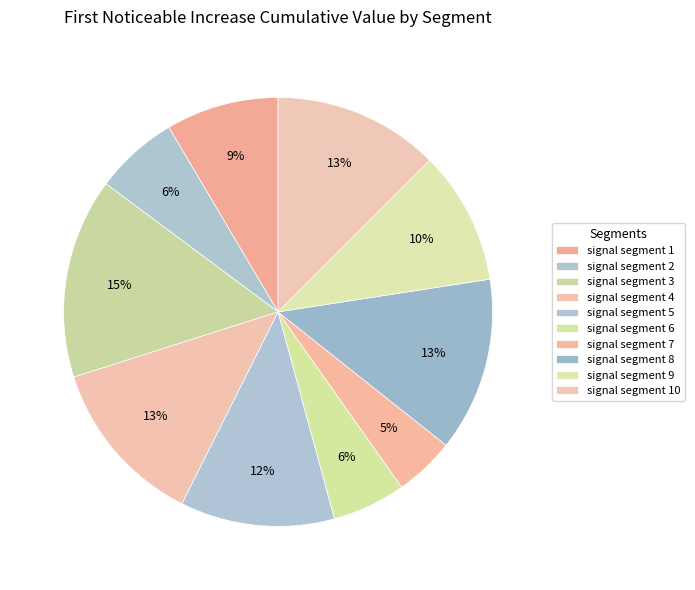

How many slices are in this pie chart?

10